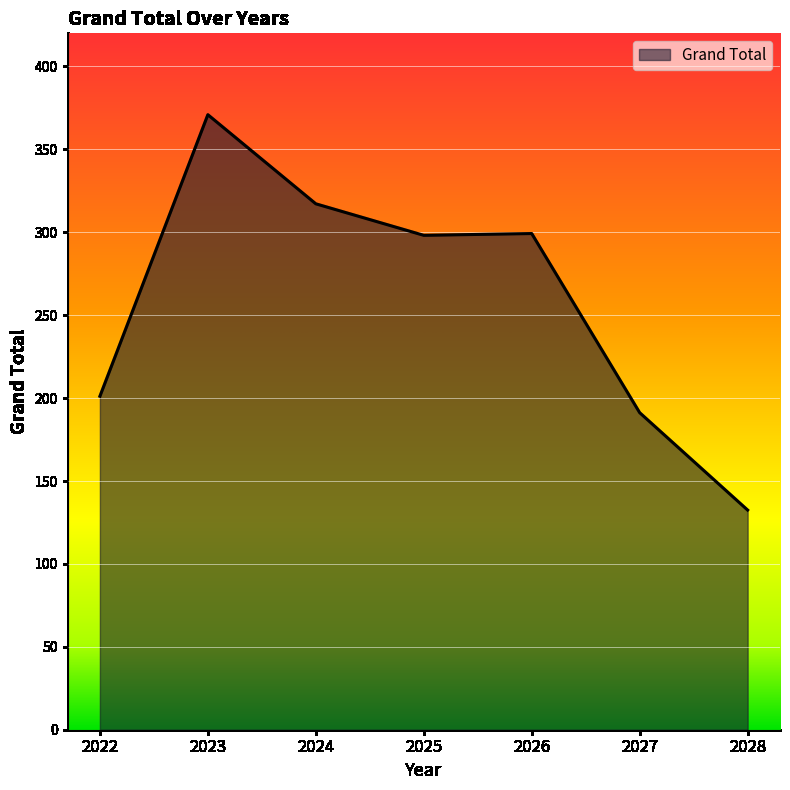

Which label corresponds to the largest value in the chart?

2023